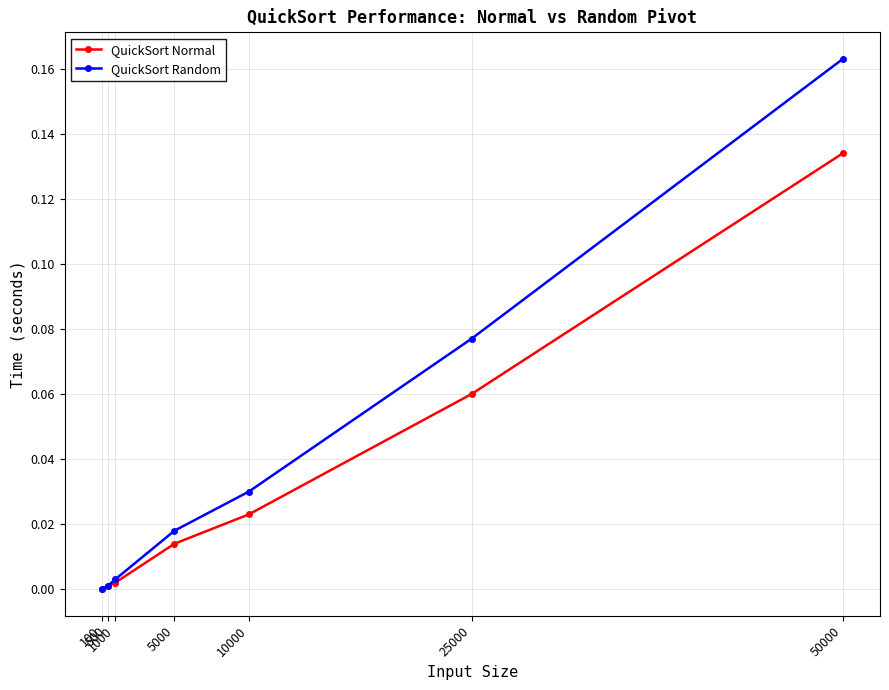

What are all the series names shown in the legend?

QuickSort Normal, QuickSort Random